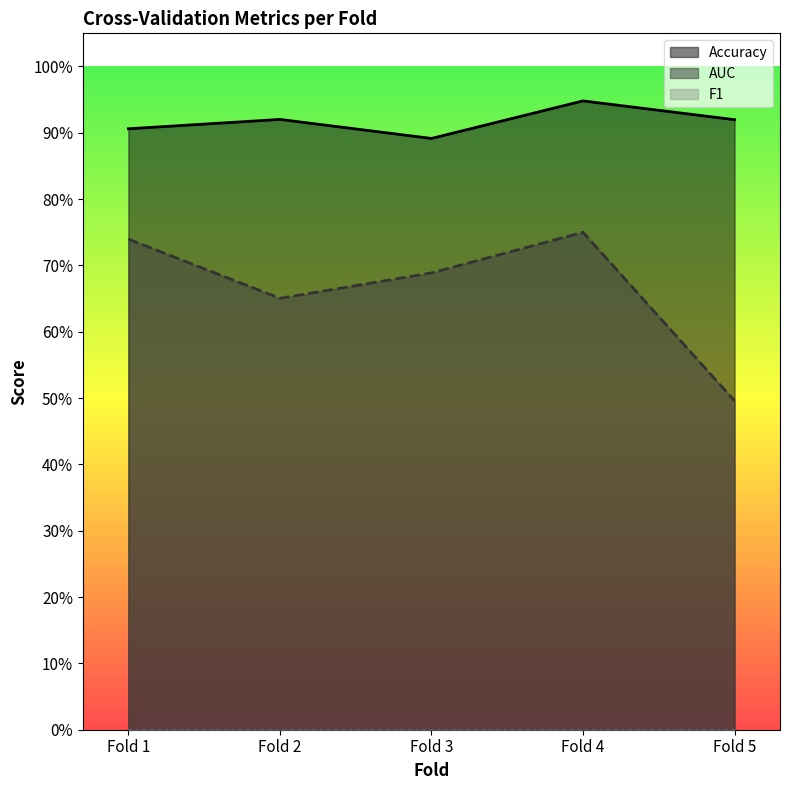

At how many categories does at least one series exceed 0?

5